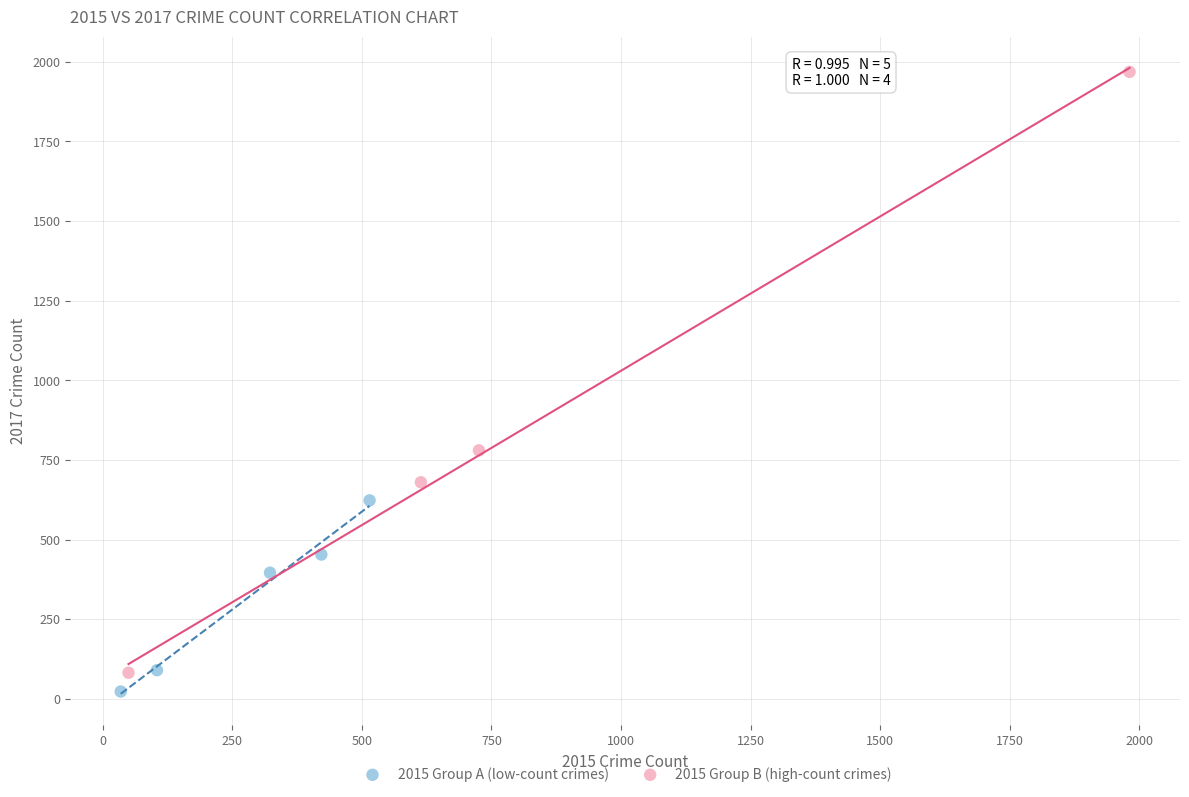

Which series reaches the maximum Y coordinate?

2015 Group B (high-count crimes)